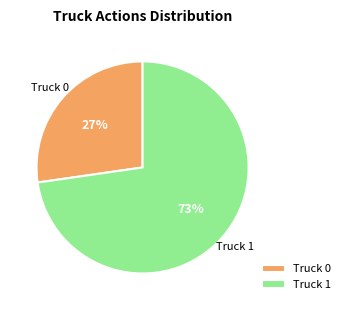

To the nearest percent, what is the combined percentage of Truck 0 and Truck 1?

100%